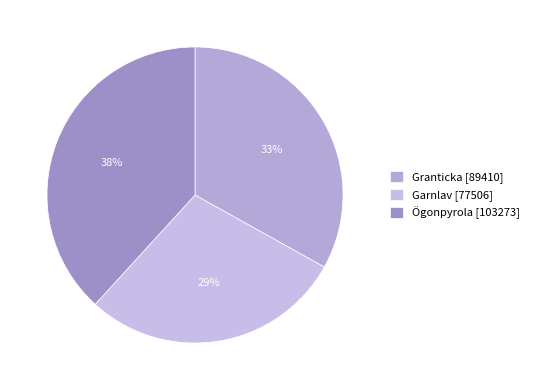

Count the number of slices in the pie.

3